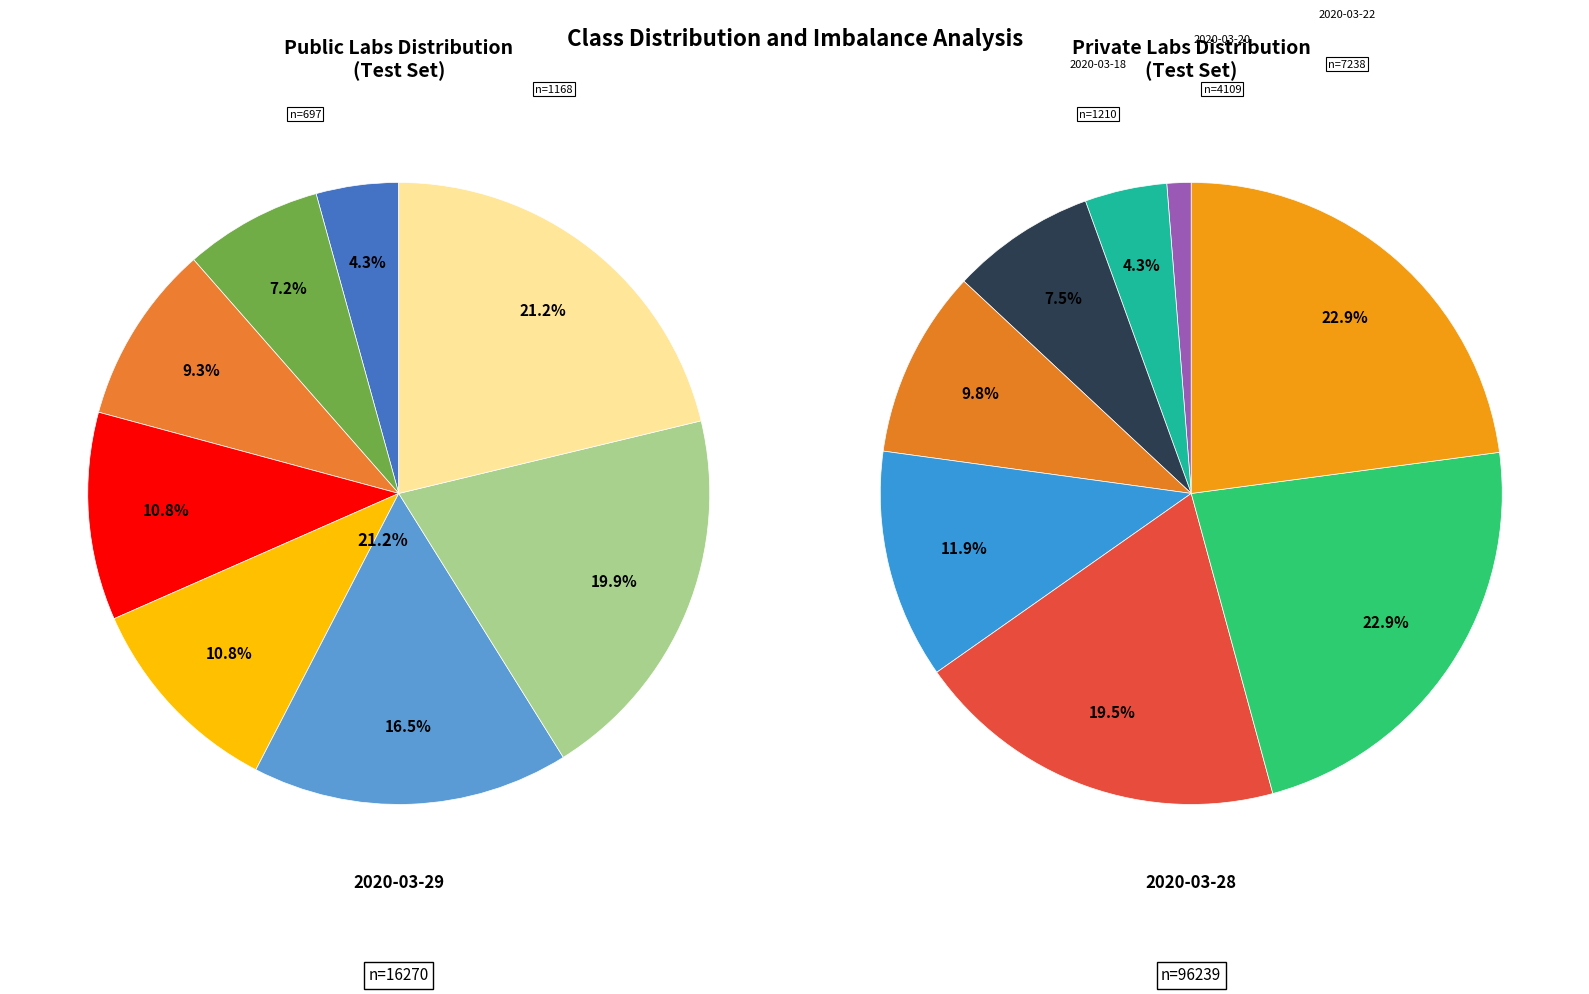

What portion of the pie excludes 2020-03-29?

78.8%